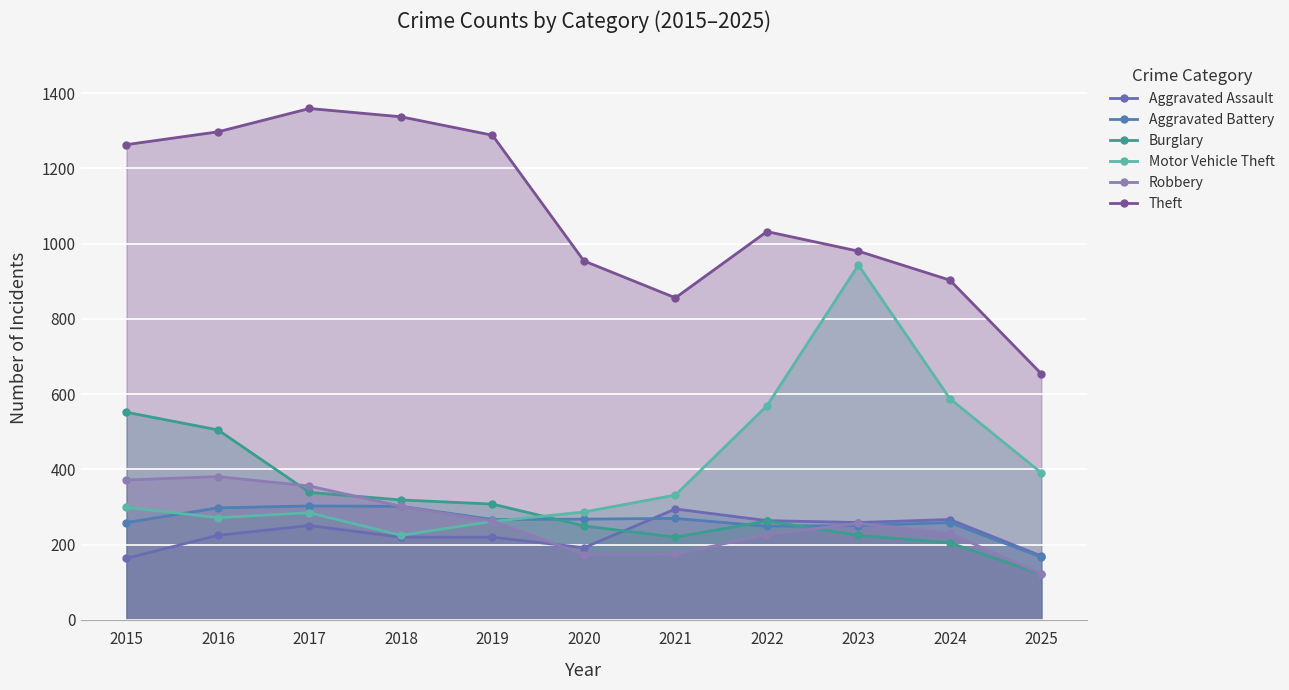

At which label does Aggravated Battery reach its peak?

2017